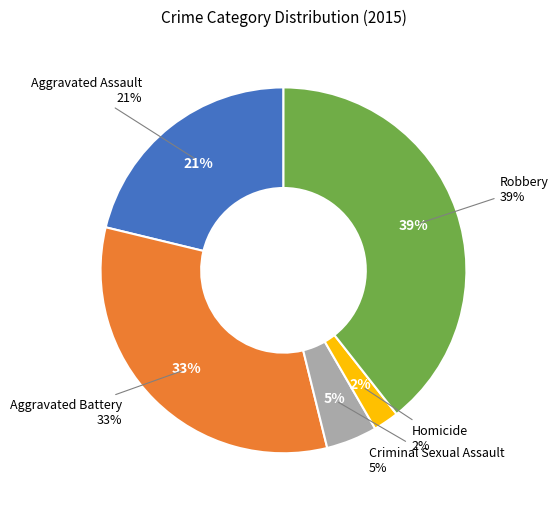

What portion of the pie excludes Robbery?

60.6%